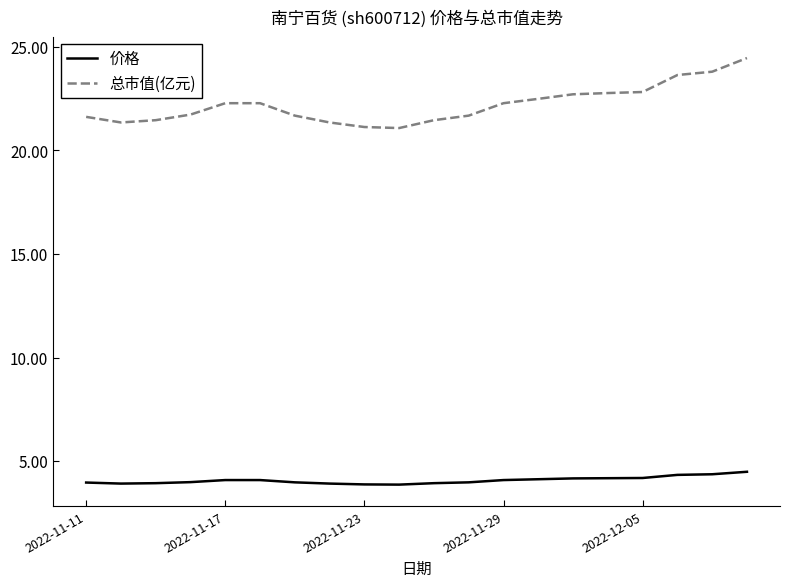

True or false: 价格 and 总市值(亿元) cross at least once.

False